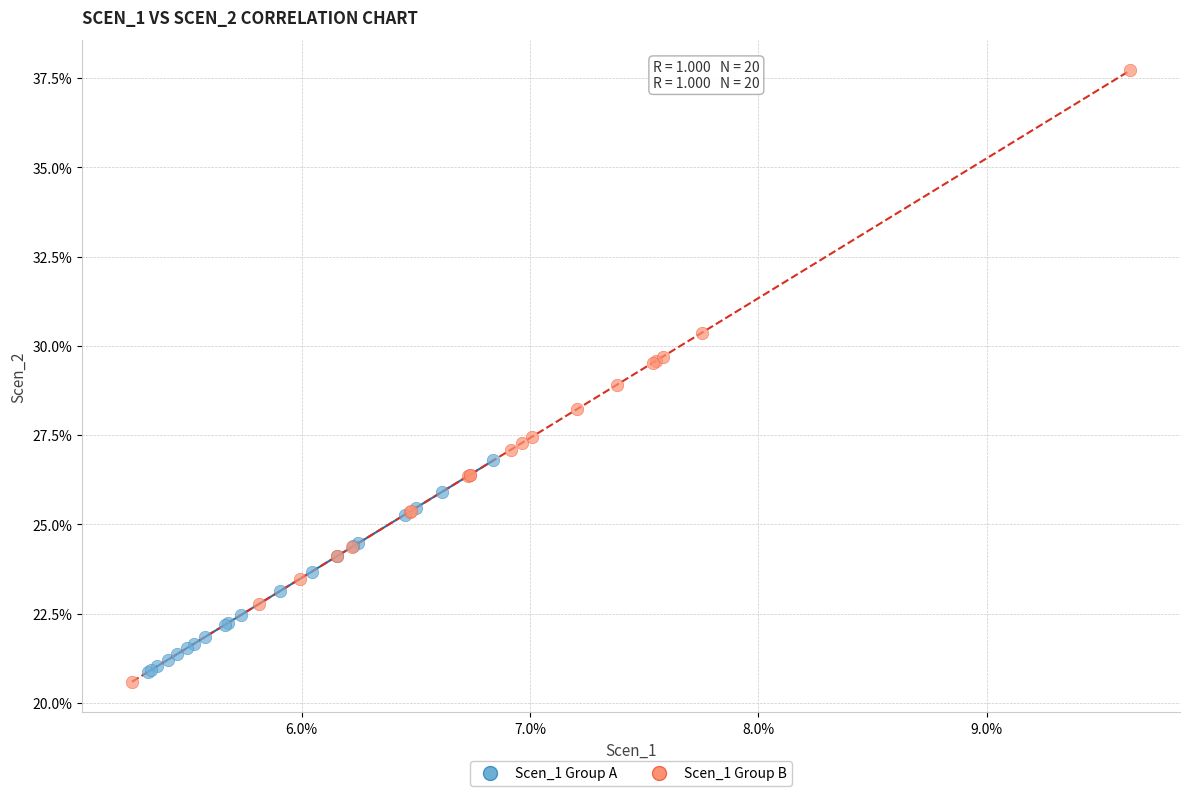

What are all the series names shown in the legend?

Scen_1 Group A, Scen_1 Group B